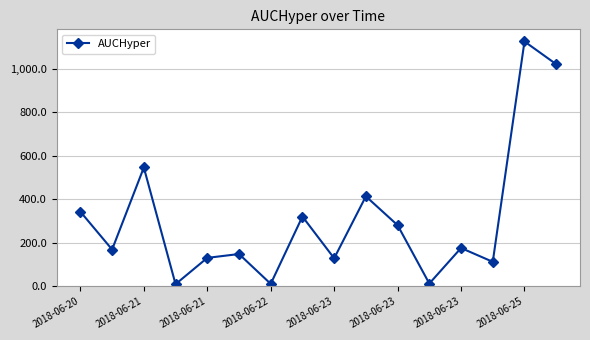

What is the average value?

309.5